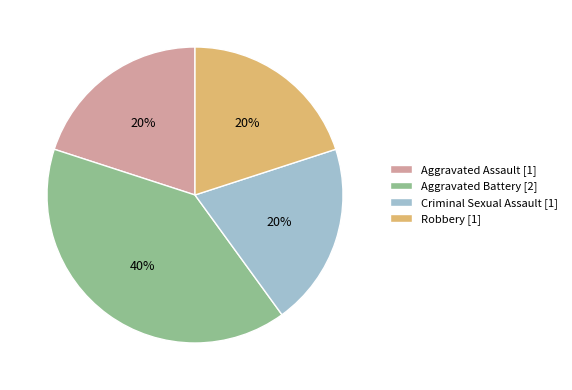

Is the sum of Aggravated Assault [1] and Robbery [1] greater than half?

No